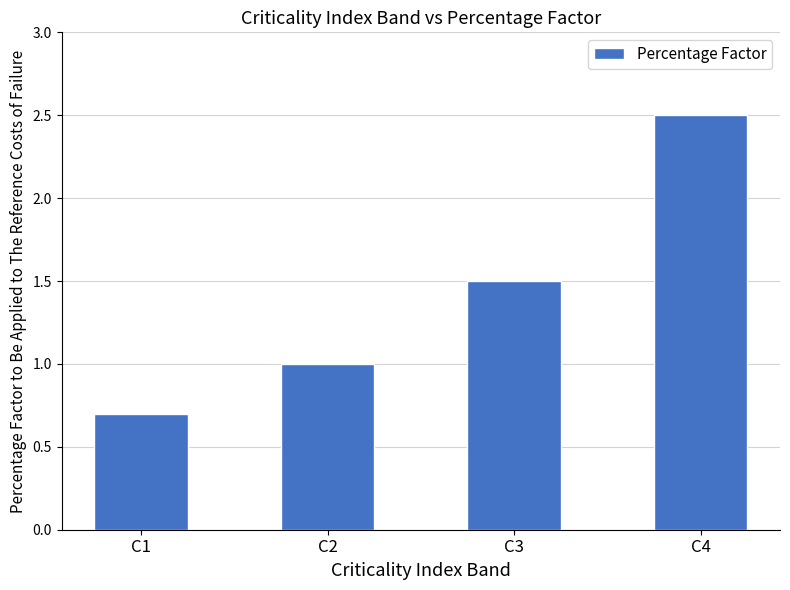

True or false: the data shows 0.2 at C1.

False